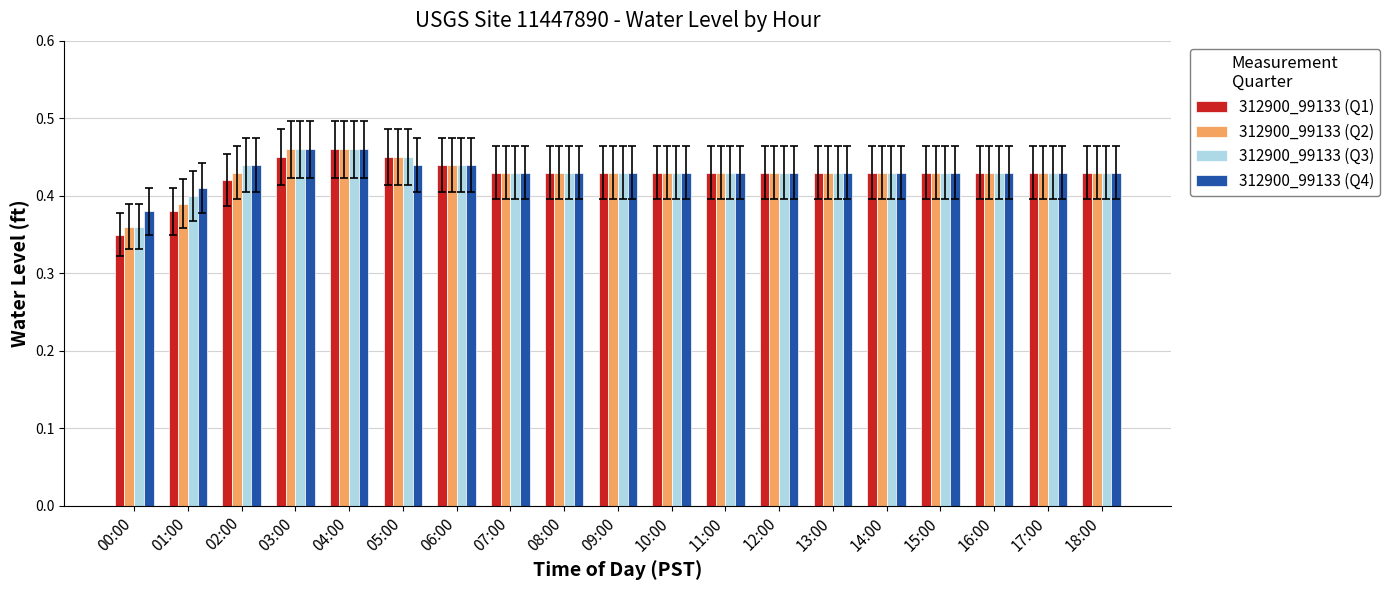

How many 312900_99133 (Q1) values are between 0 and 1?

19